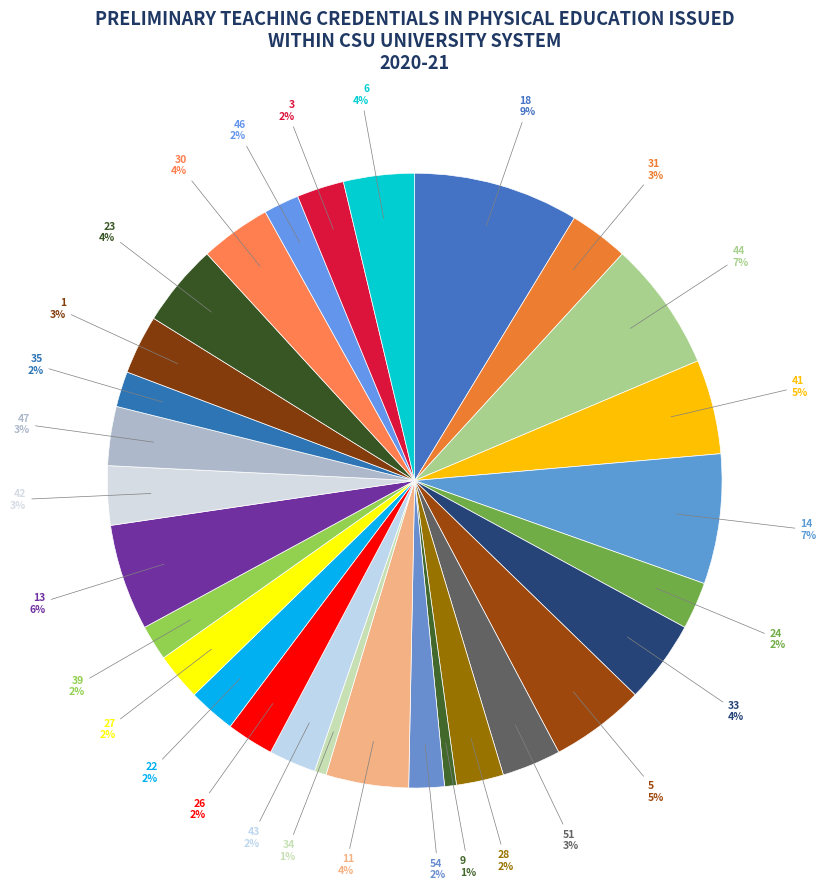

Is it true that 14 is 1% of the pie?

False